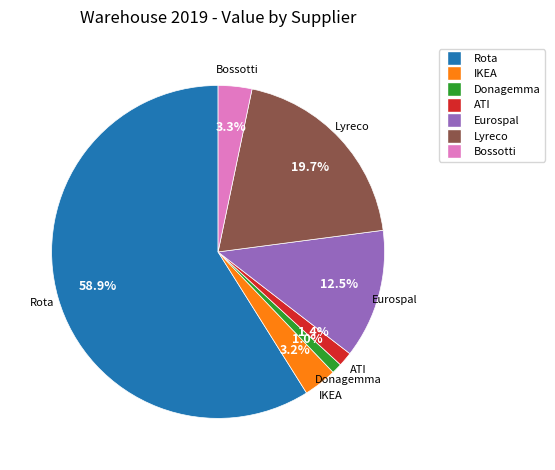

To the nearest percent, what portion does Donagemma represent?

1%